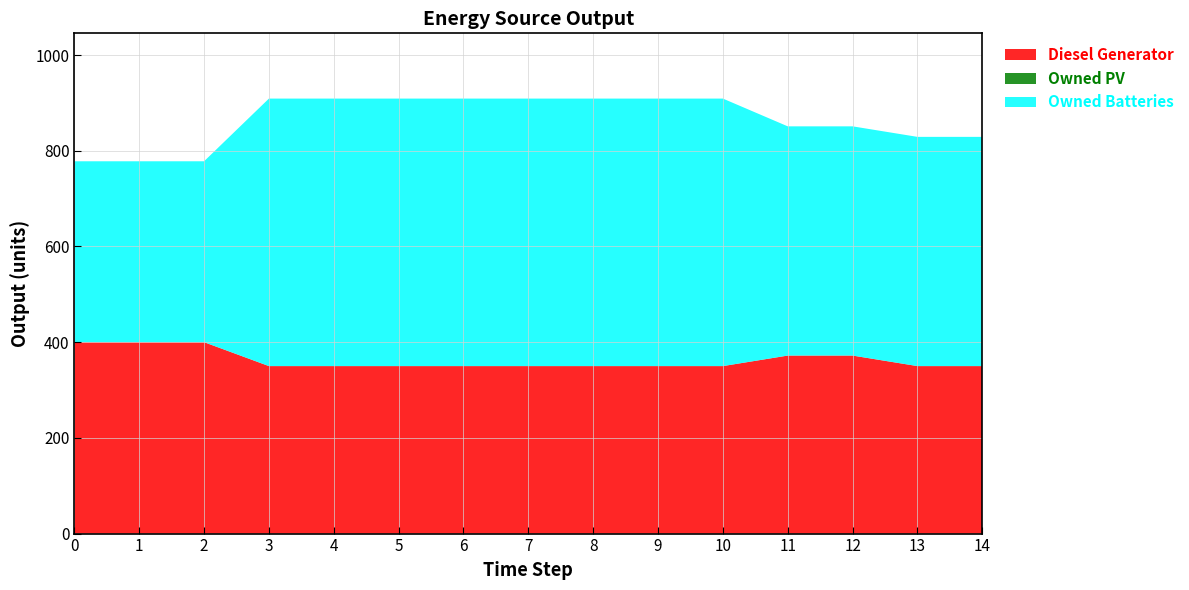

Reading left to right, extract all data points from this chart.

Diesel Generator: 400	400	400	350	350	350	350	350	350	350	350	372	372	350	350
Owned PV: 0	0	0	0	0	0	0	0	0	0	0	0	0	0	0
Owned Batteries: 378	378	378	559	559	559	559	559	559	559	559	479	479	479	479